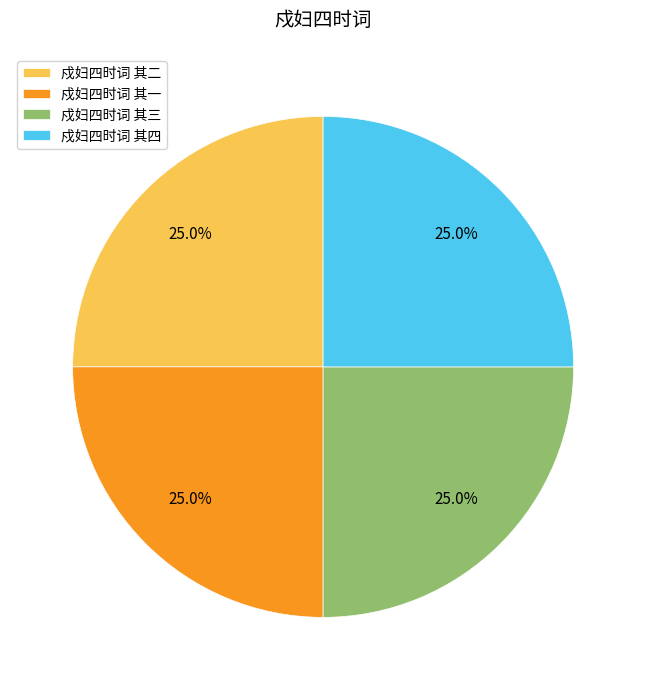

Count the number of slices in the pie.

4